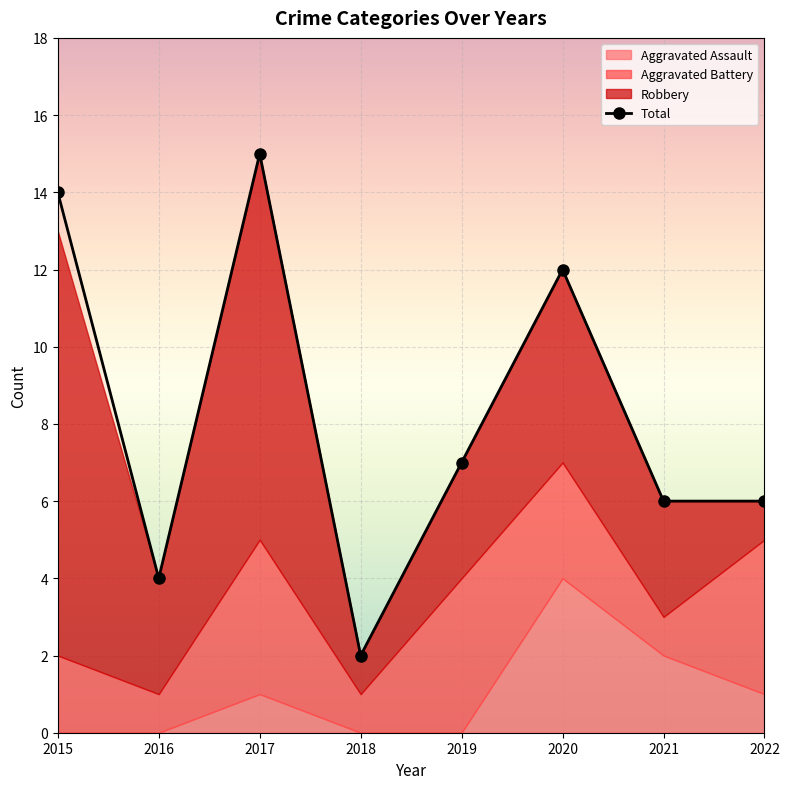

How many data points are less than 7?

4